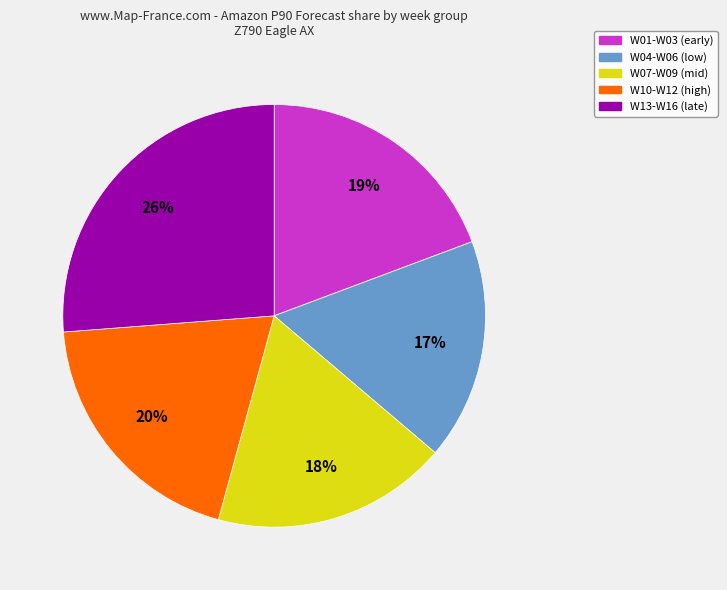

Count the number of slices in the pie.

5